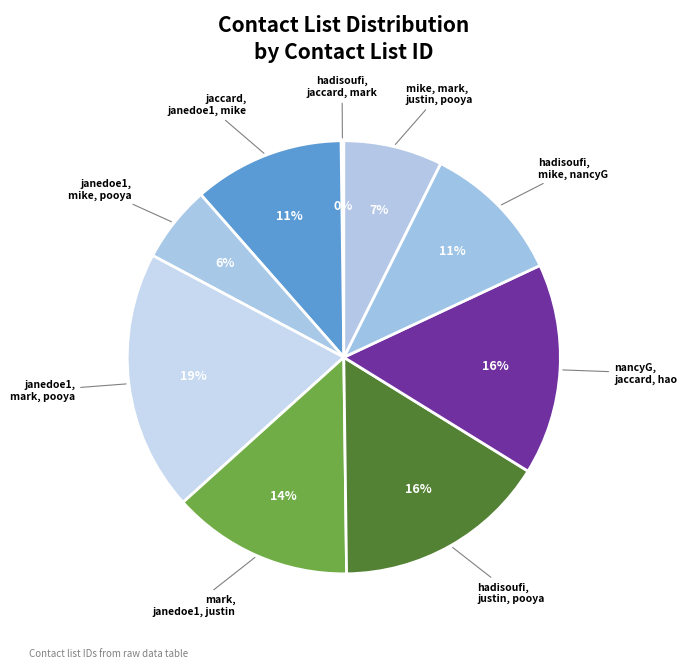

What percentage is the hadisoufi, mike, nancyG slice, to the nearest percent?

11%